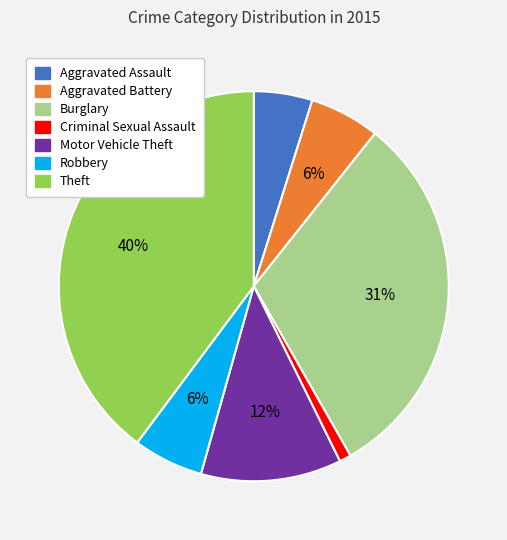

To the nearest percent, what is the average slice percentage?

14%